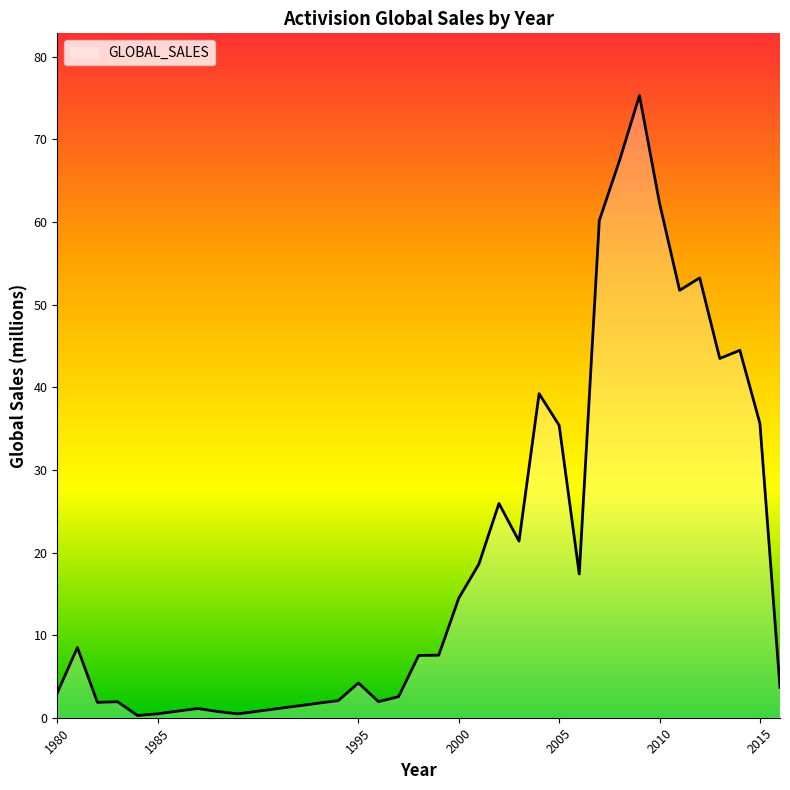

What is the greatest value displayed?

75.3